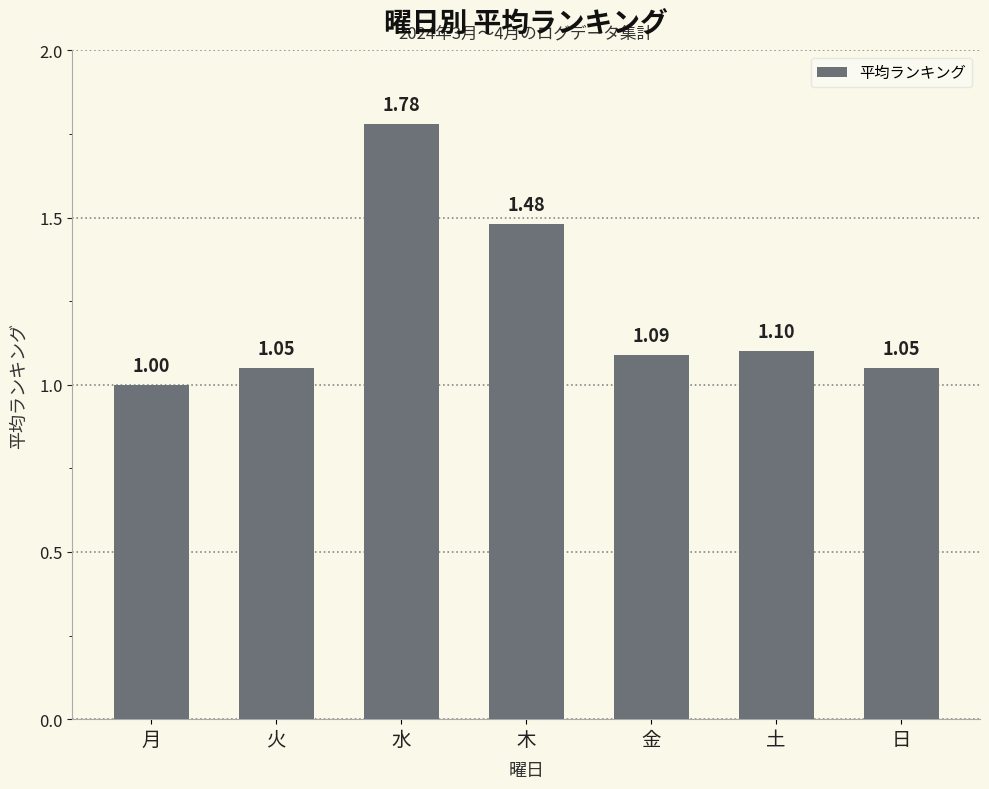

What is the smallest value displayed?

1.0